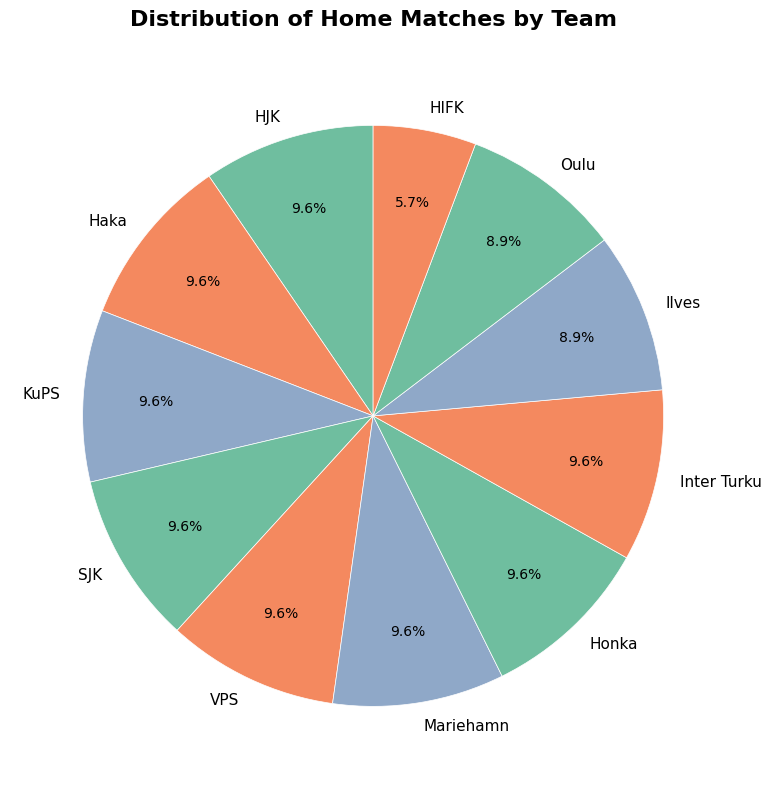

How many slices are in this pie chart?

11